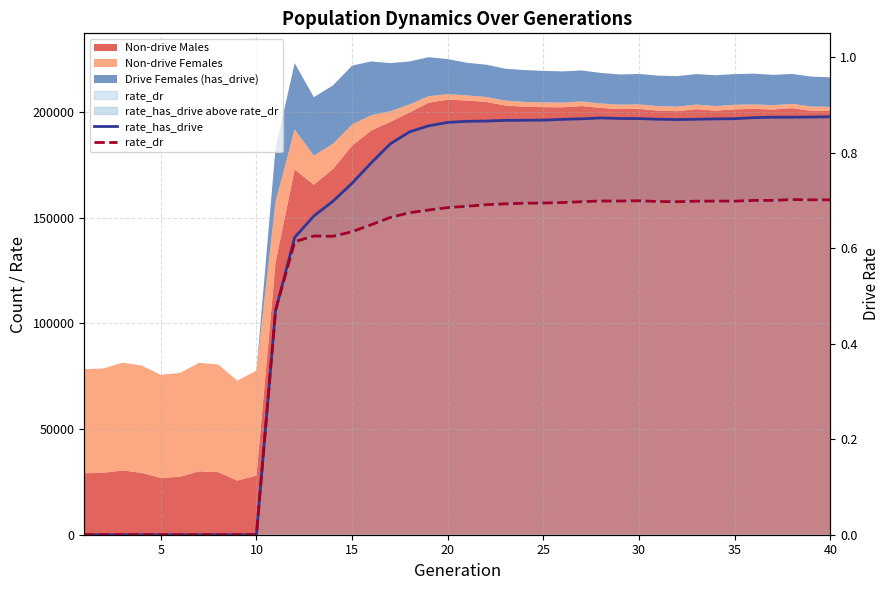

What is the value of the rate_dr point at the 30th from the left?

0.7